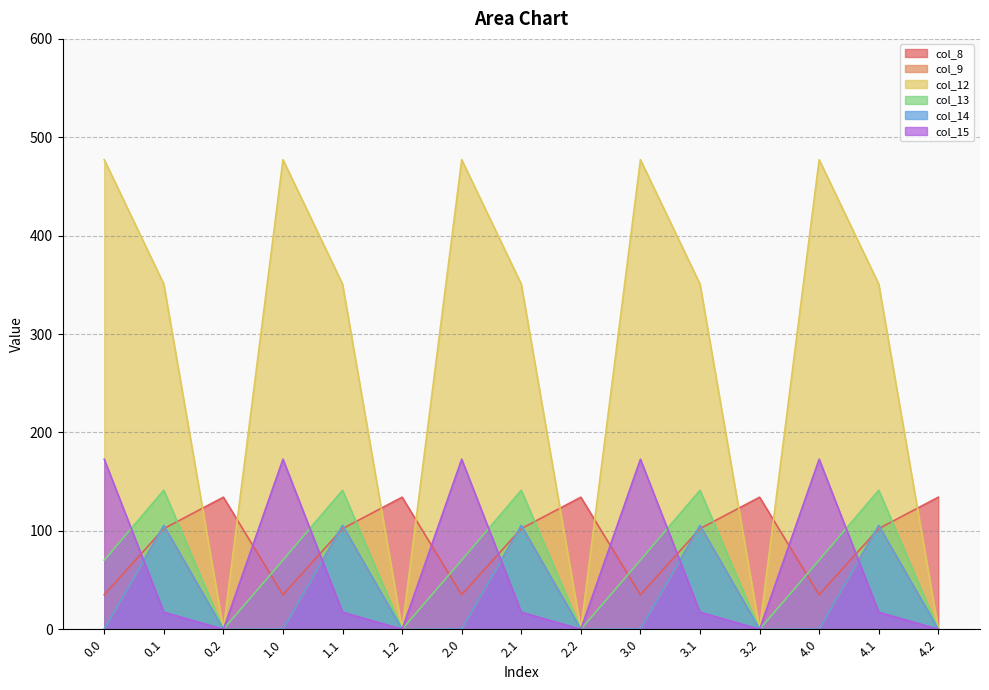

True or false: col_14 and col_13 intersect in this chart.

False